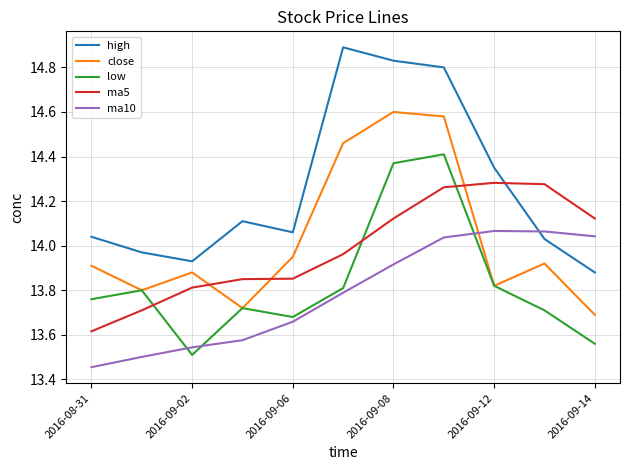

How many intersections are there between ma10 and high?

1